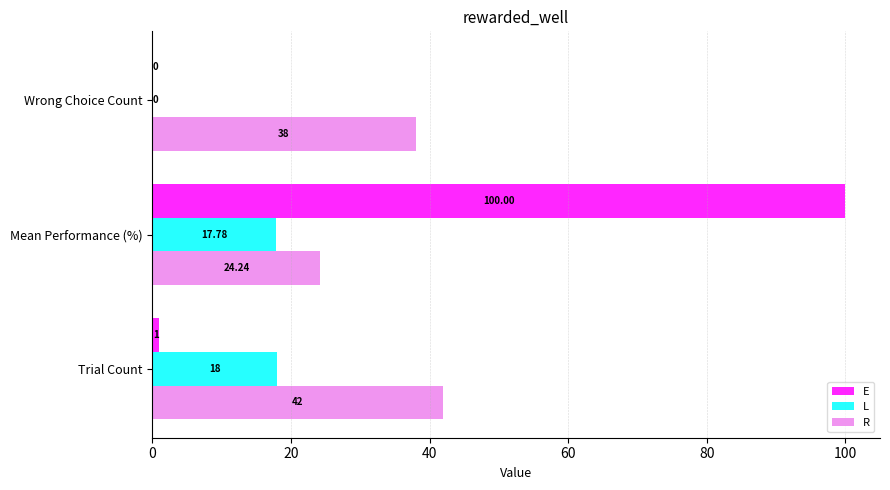

At which category does the chart reach its peak across all series?

Mean Performance (%)